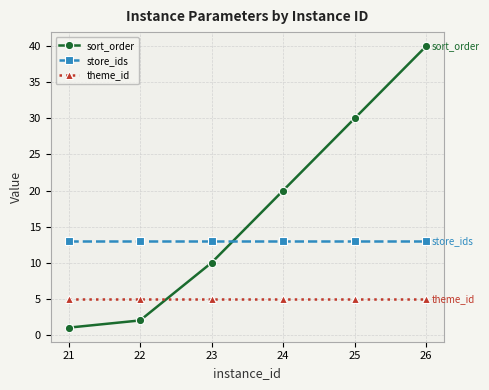

True or false: sort_order has more than 2 points higher than both neighbors.

False